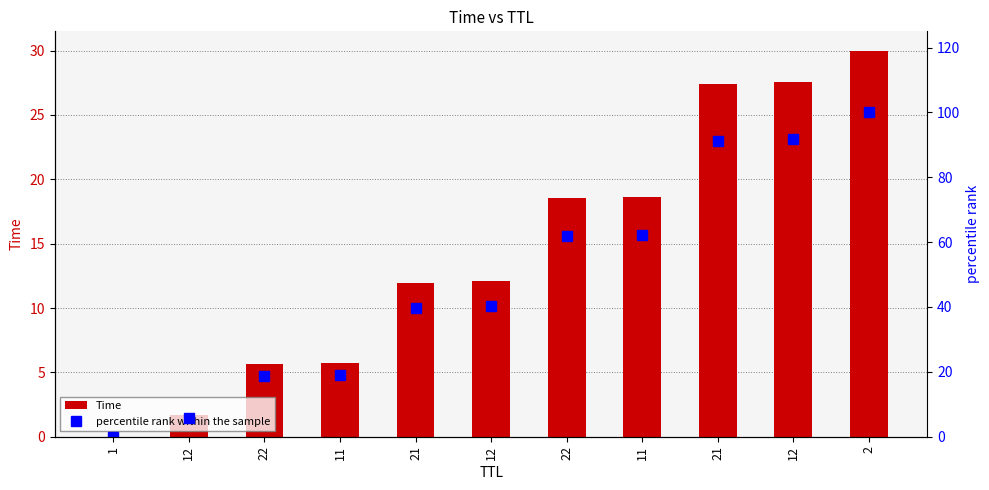

What is the maximum value for Time?

30.0